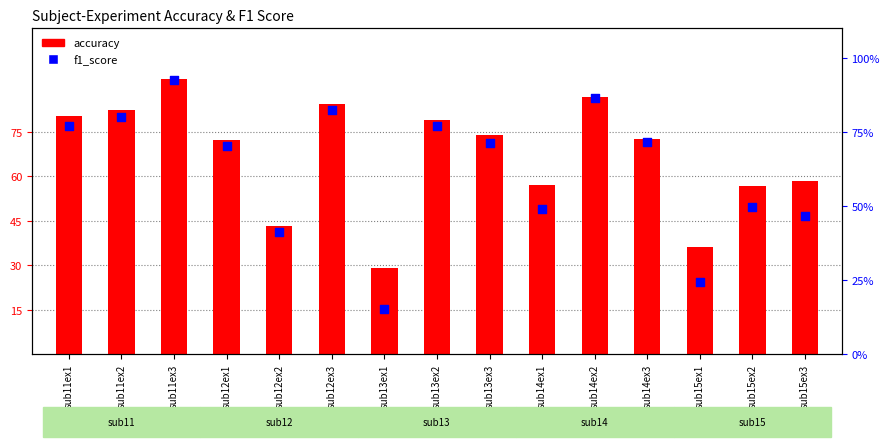

Is the value of f1_score at sub11ex3 greater than the value of accuracy at sub11ex3?

No